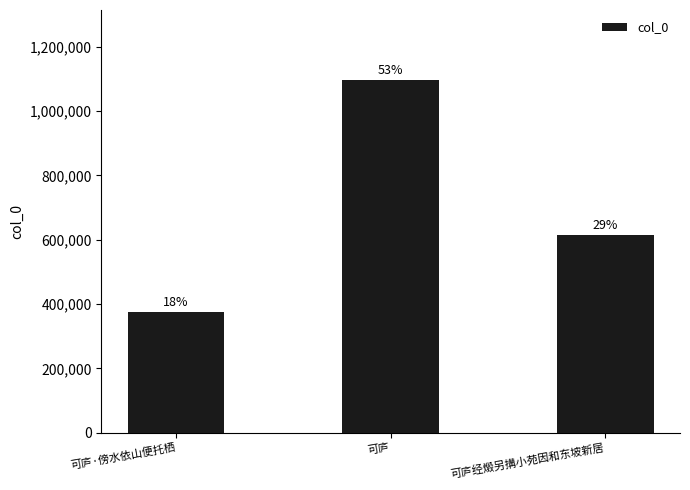

At which label does the data first exceed 613394?

可庐